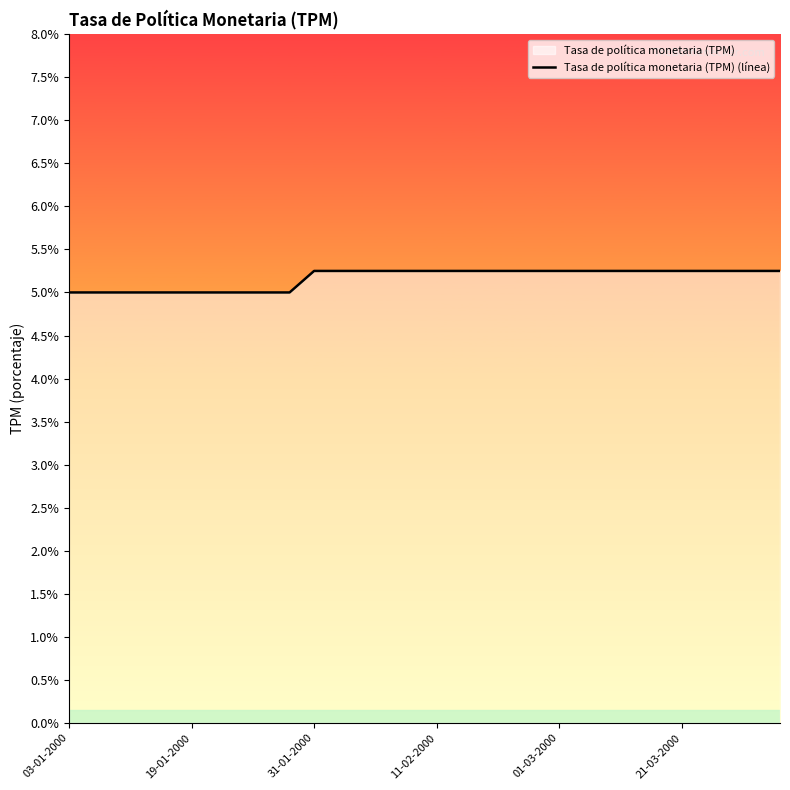

Between 17 and 8, which is larger?

17